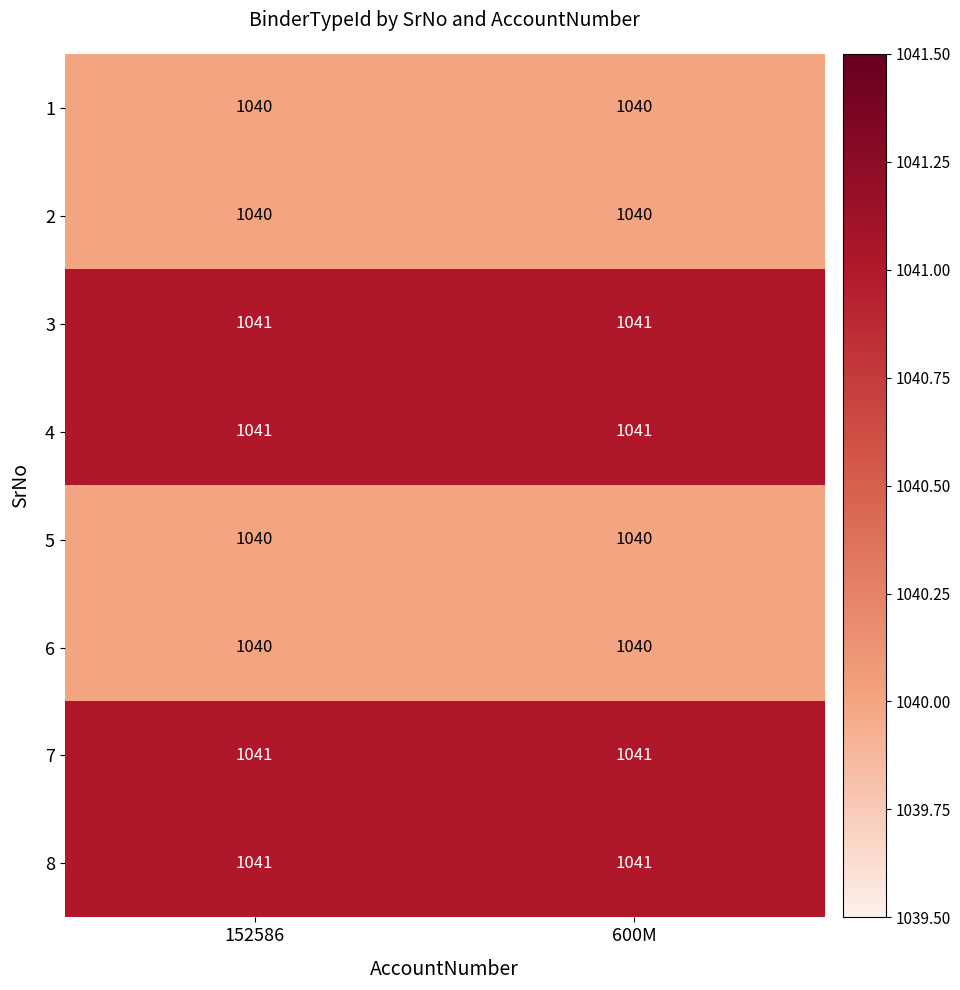

Reading right to left, transcribe all the data shown in this chart.

1: 1040	1040
2: 1040	1040
3: 1041	1041
4: 1041	1041
5: 1040	1040
6: 1040	1040
7: 1041	1041
8: 1041	1041